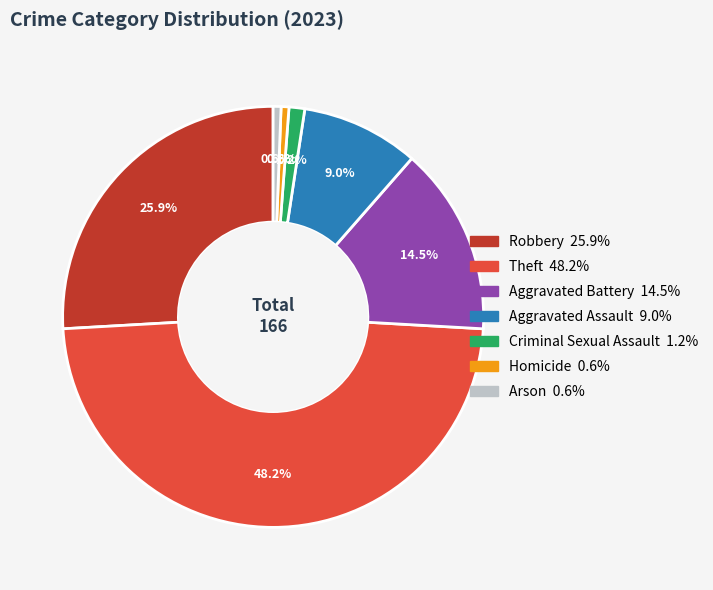

To the nearest percent, what is the difference between the Aggravated Assault and Arson slice percentages?

8%